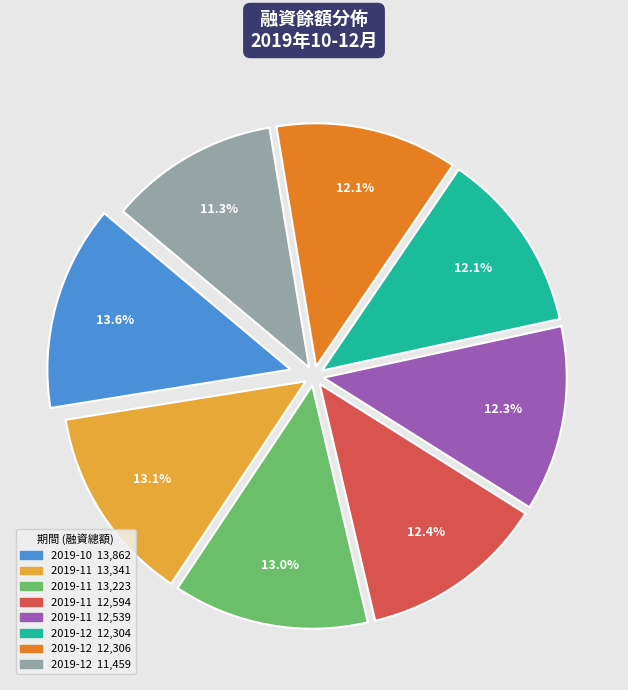

Does any single category account for the majority?

No